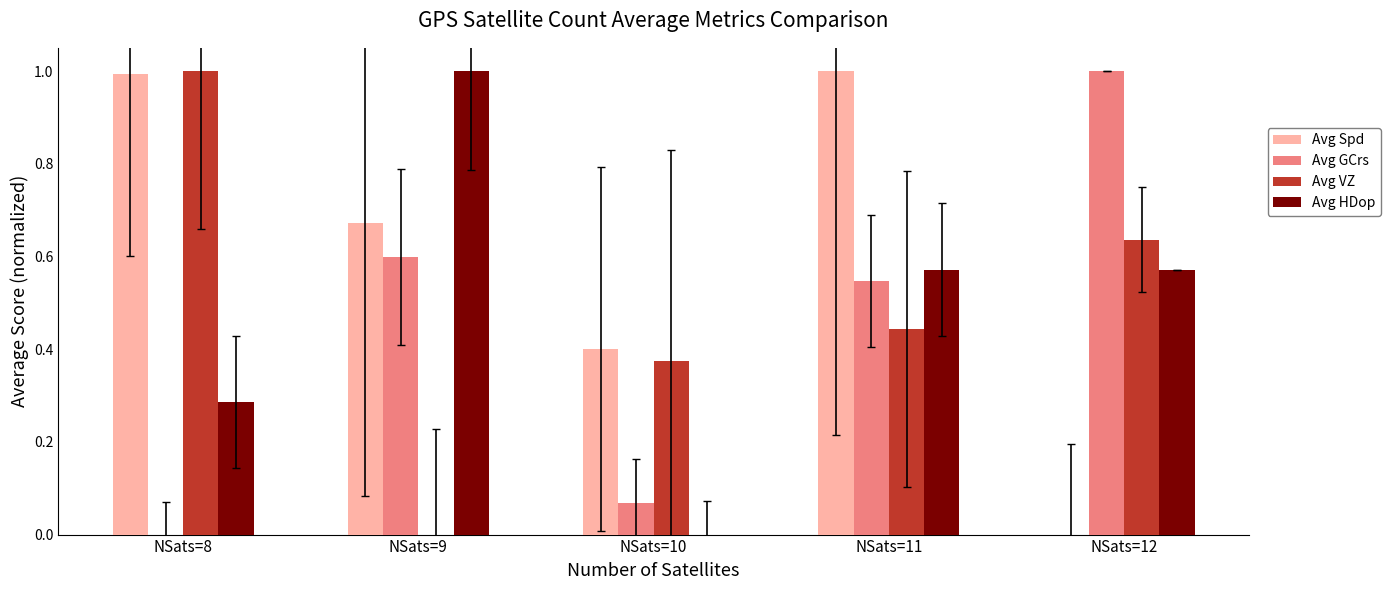

Which category has the highest value in the Avg VZ series?

NSats=8